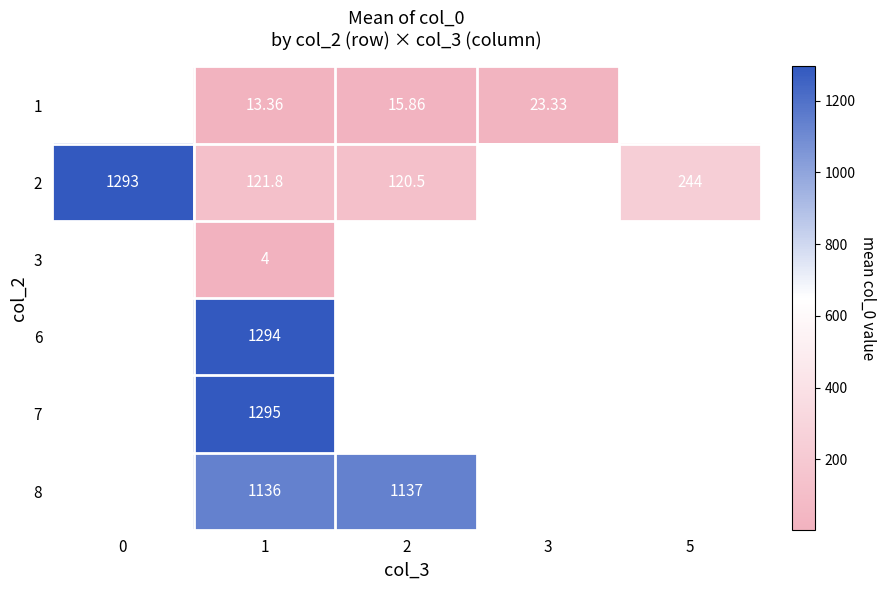

Where is 2 nearest to the value 706?

5